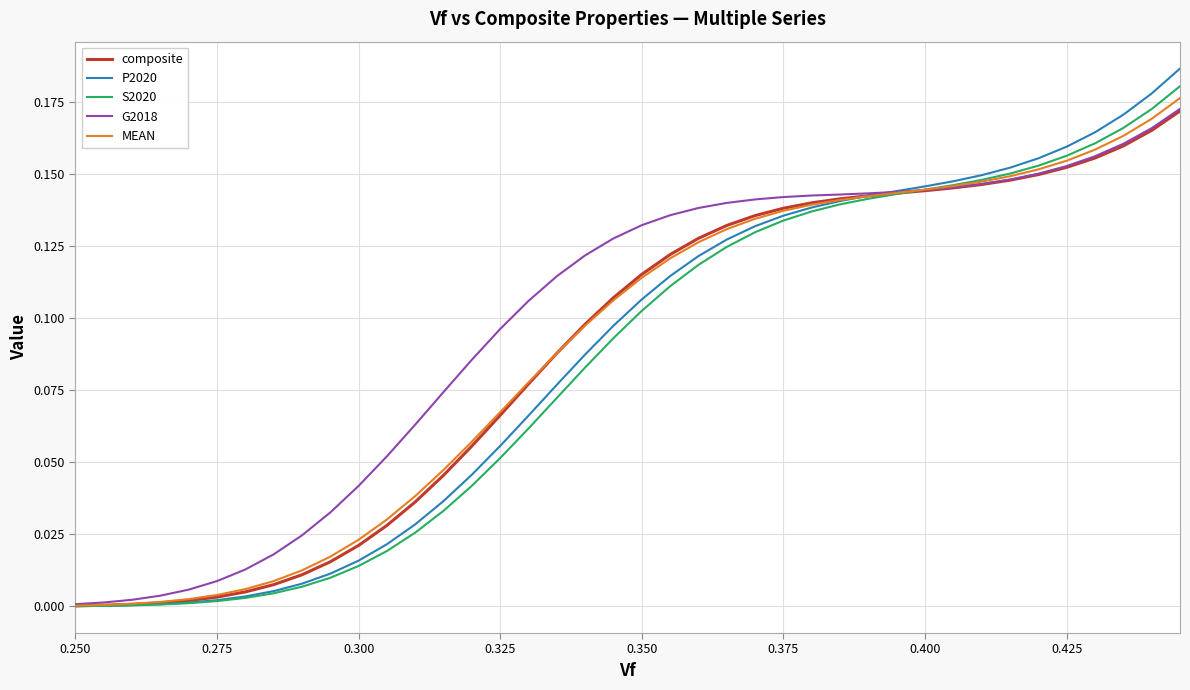

Which series has the widest spread of values?

P2020